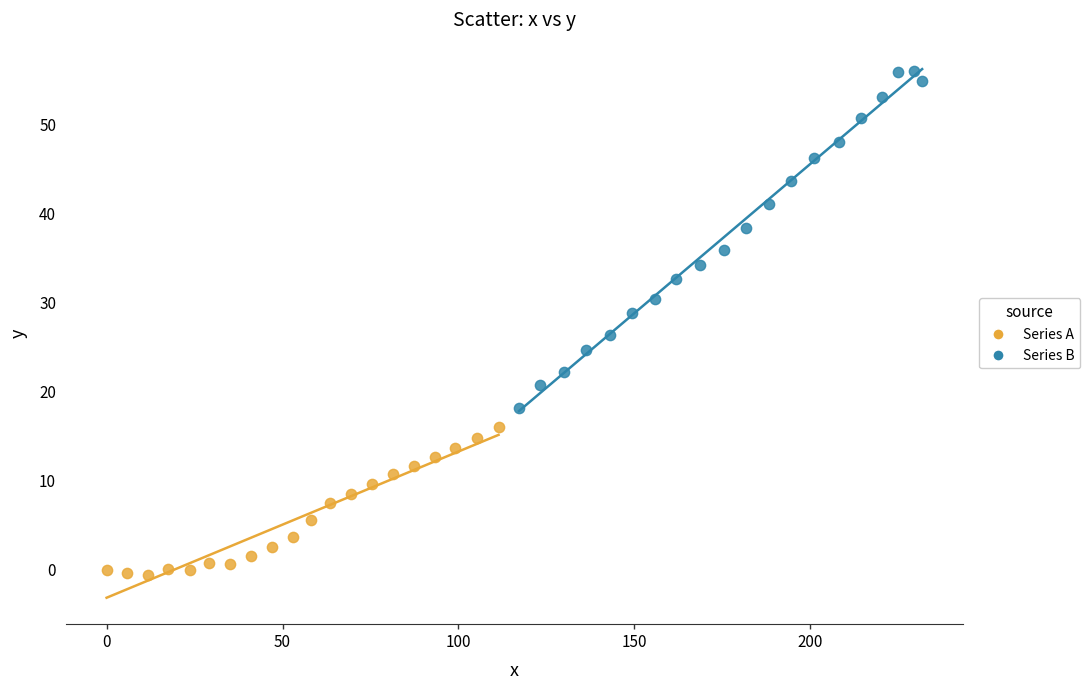

Which series has the widest spread of Y values?

Series B